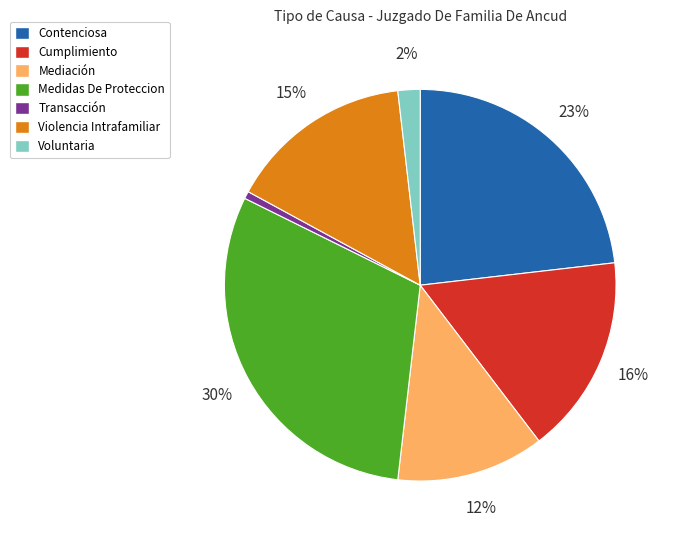

To the nearest percent, what percentage of the pie is Cumplimiento?

16%